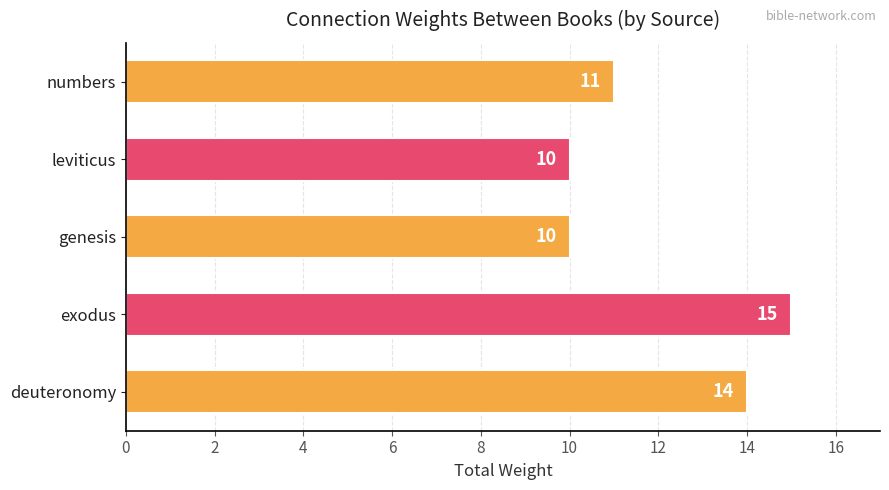

What is the change in value from genesis to numbers?

+1